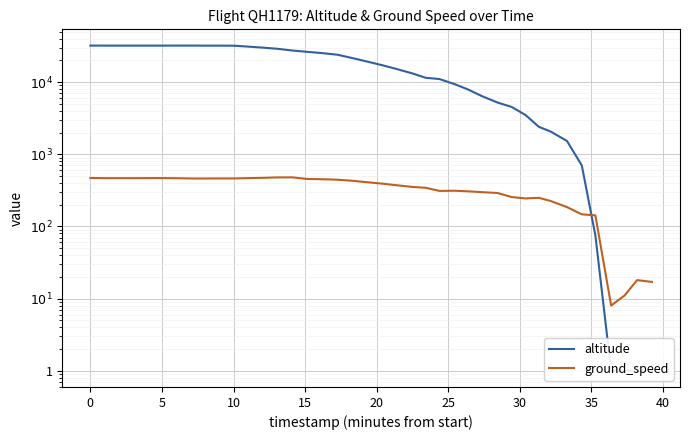

What is the value of the altitude point at the 4th from the left?

32000